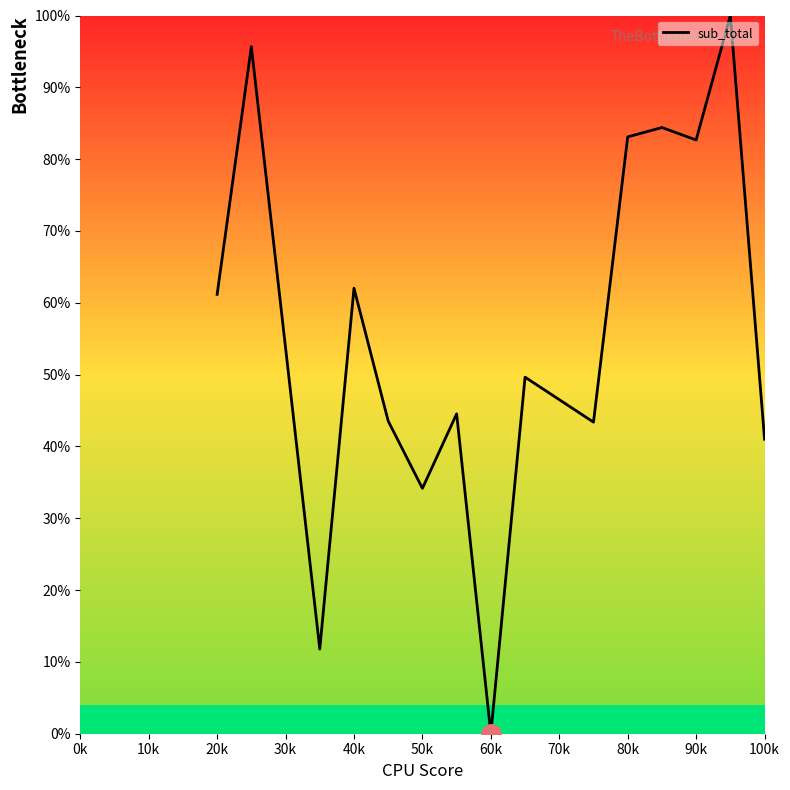

What is the maximum value shown in the chart?

100.0